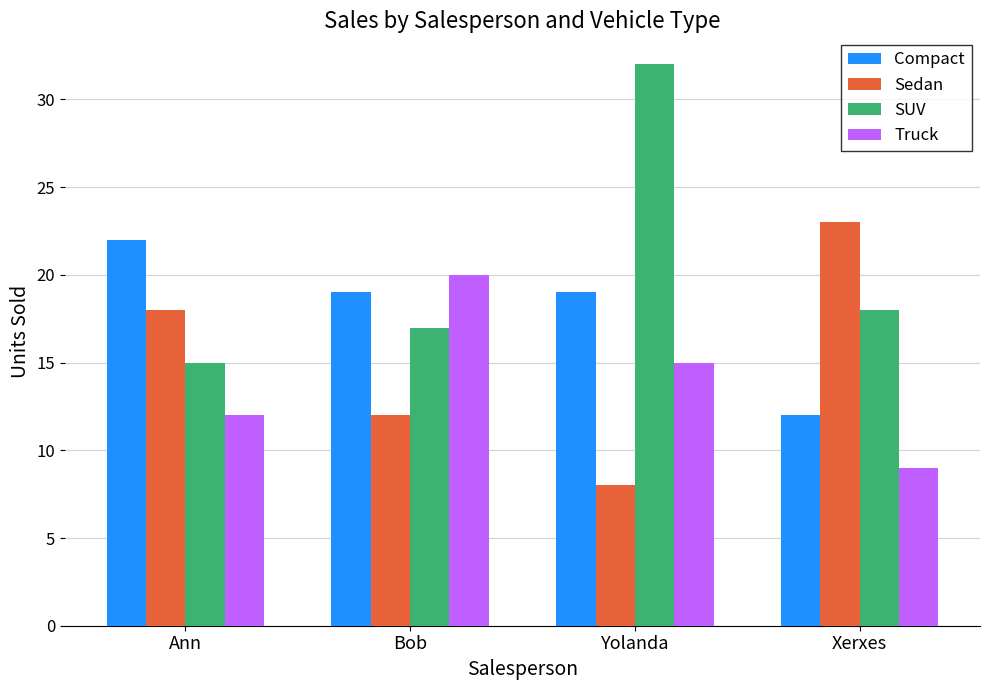

What value does the Sedan series have at Yolanda, to the nearest 10?

10